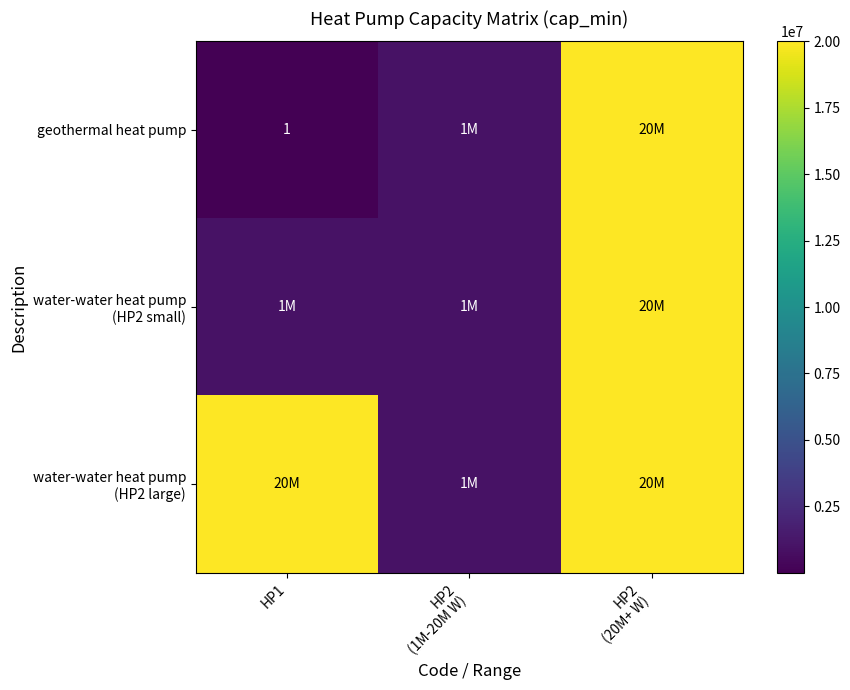

True or false: geothermal heat pump has a value of 1 at HP1.

True